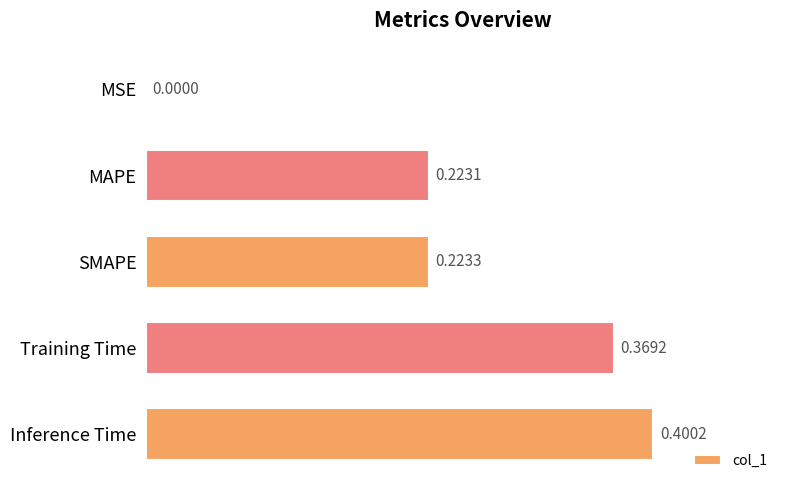

Count the number of data series in this chart.

1